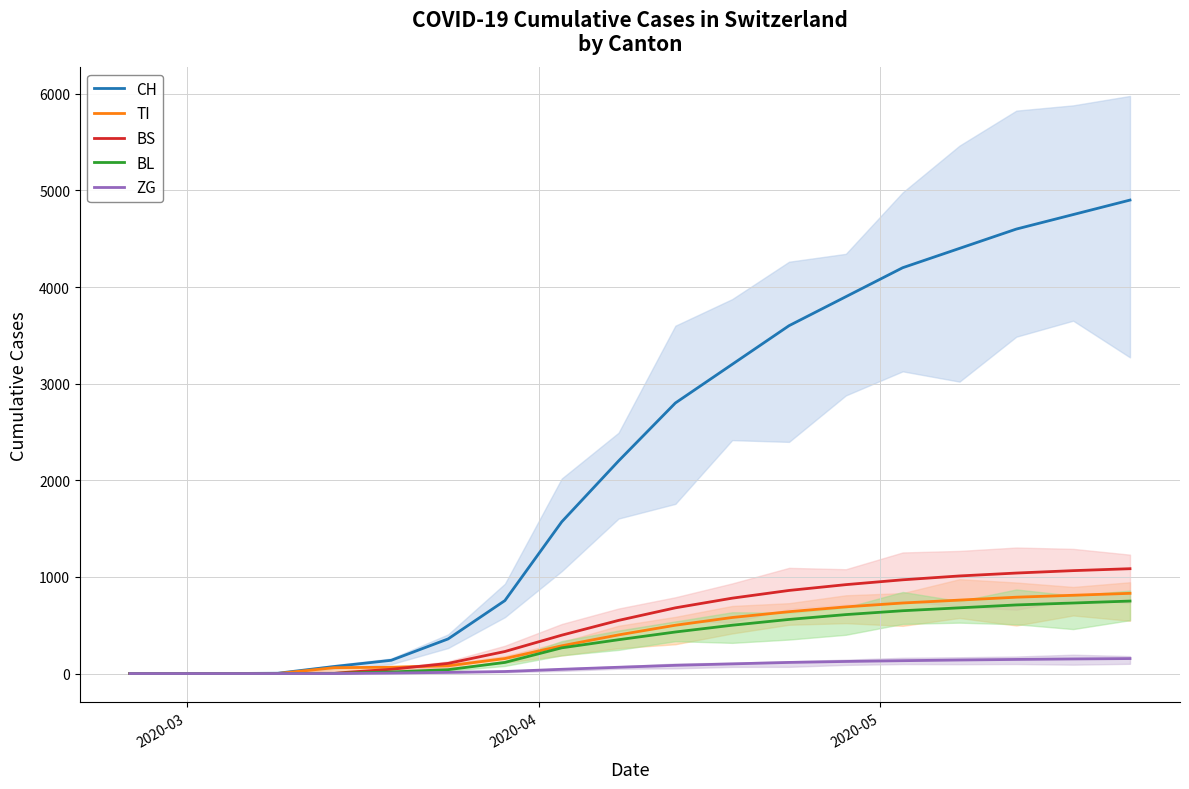

Is it true that BS equals 552 at 3?

False